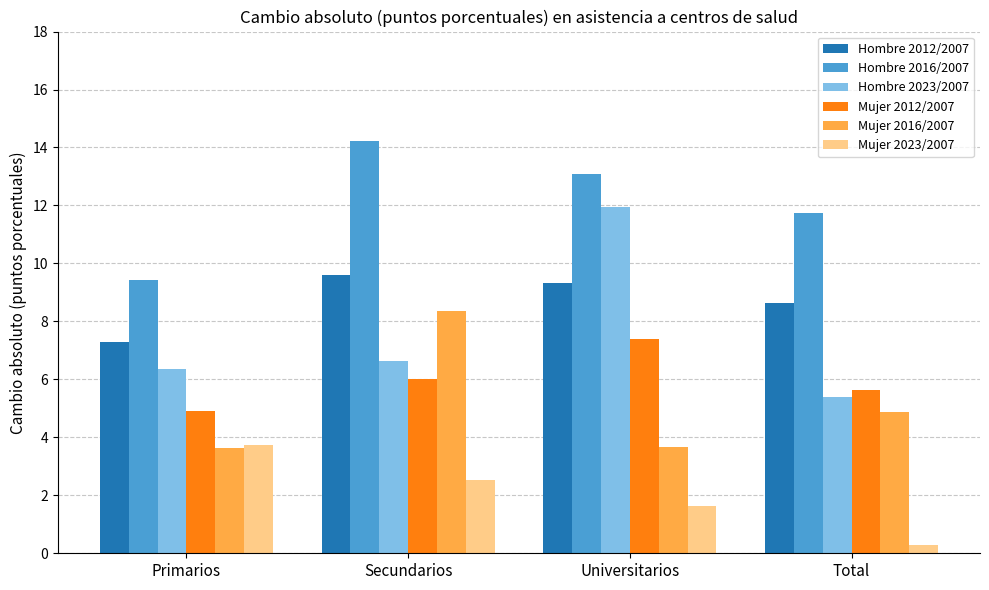

What is the sum of all Hombre 2016/2007 values?

48.5